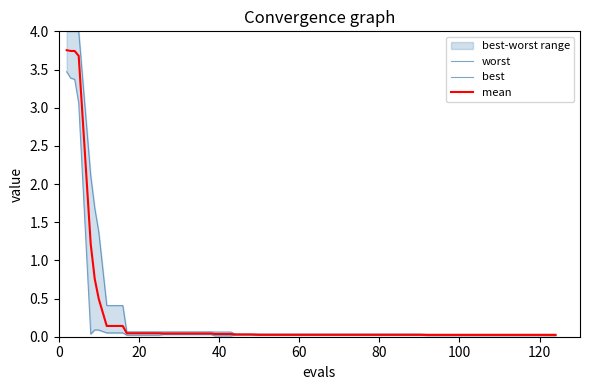

Which series has the widest spread of values?

worst